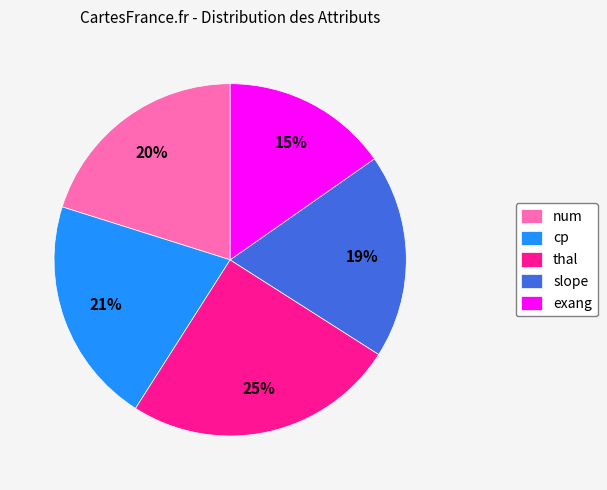

Rank the categories by value from highest to lowest.

thal, cp, num, slope, exang